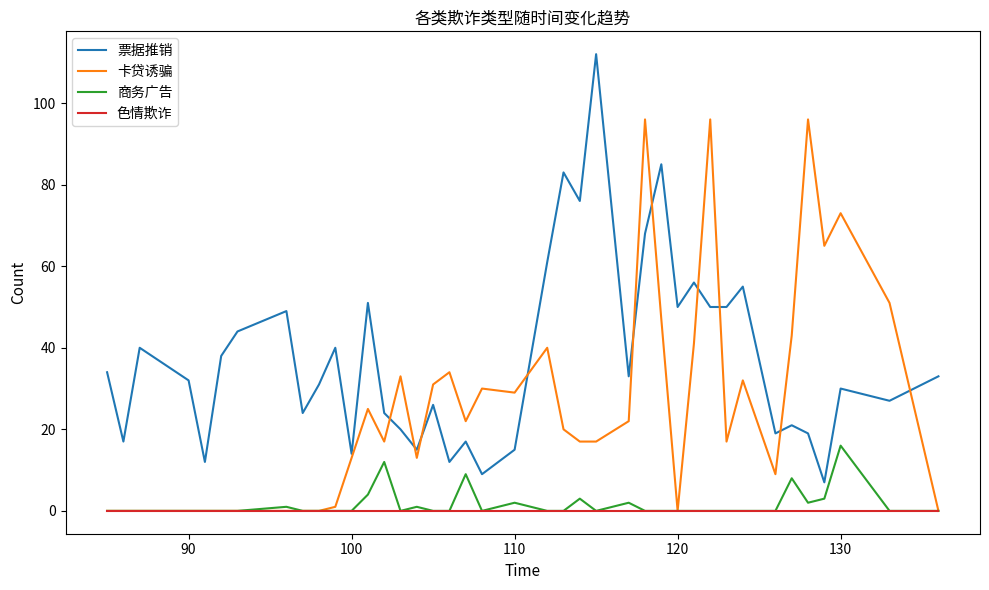

Reading right to left, what are all the values shown in this chart?

票据推销: 33	27	30	7	19	21	19	55	50	50	56	50	85	68	33	112	76	83	61	15	9	17	12	26	15	20	24	51	14	40	31	24	49	44	38	12	32	40	17	34
卡贷诱骗: 0	51	73	65	96	43	9	32	17	96	41	0	47	96	22	17	17	20	40	29	30	22	34	31	13	33	17	25	13	1	0	0	0	0	0	0	0	0	0	0
商务广告: 0	0	16	3	2	8	0	0	0	0	0	0	0	0	2	0	3	0	0	2	0	9	0	0	1	0	12	4	0	0	0	0	1	0	0	0	0	0	0	0
色情欺诈: 0	0	0	0	0	0	0	0	0	0	0	0	0	0	0	0	0	0	0	0	0	0	0	0	0	0	0	0	0	0	0	0	0	0	0	0	0	0	0	0